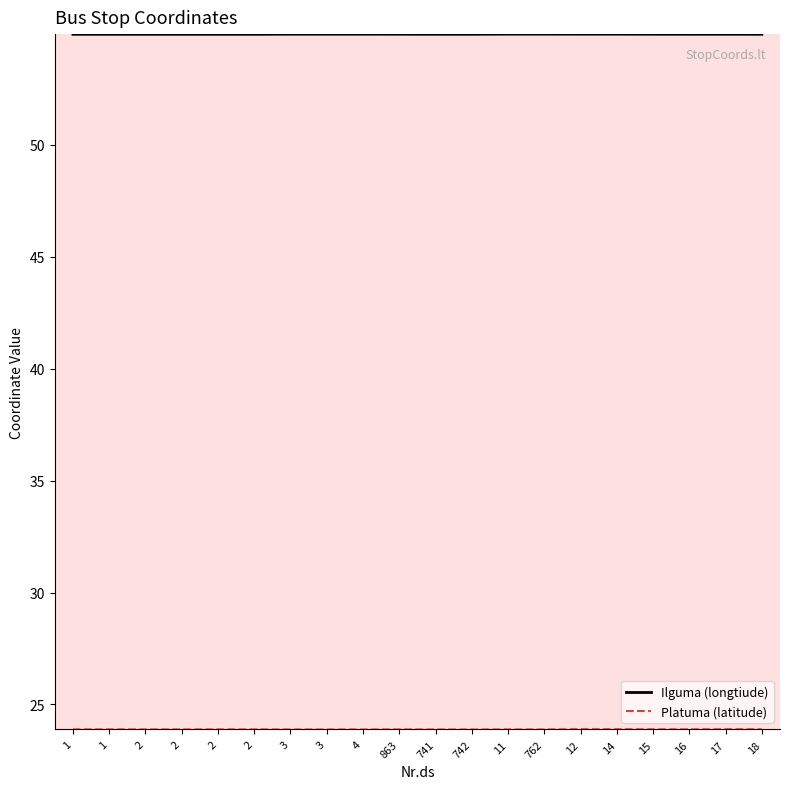

Which series has the largest total across all categories?

Ilguma (longtiude)